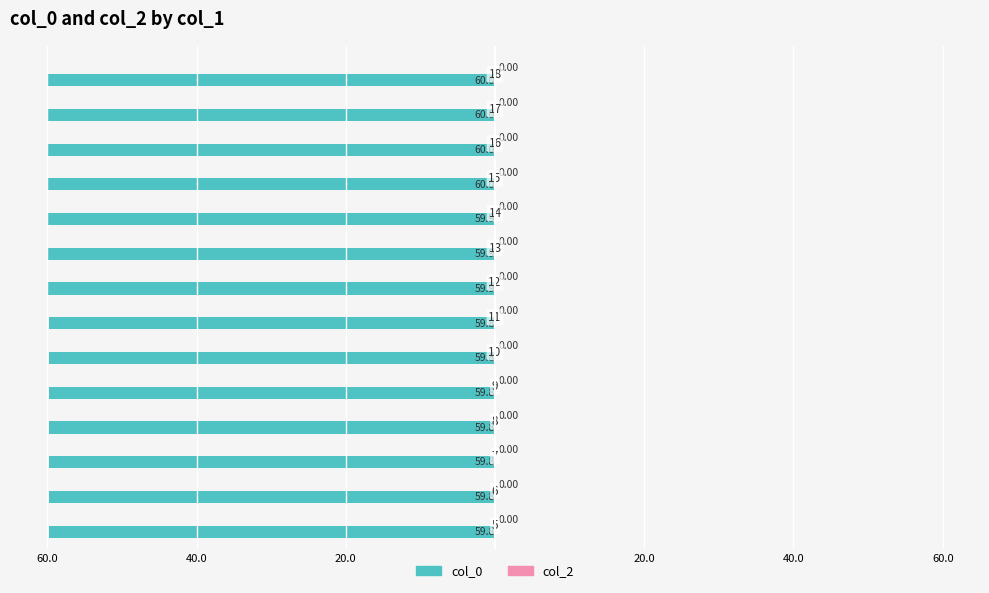

What is the smallest value displayed?

-60.0